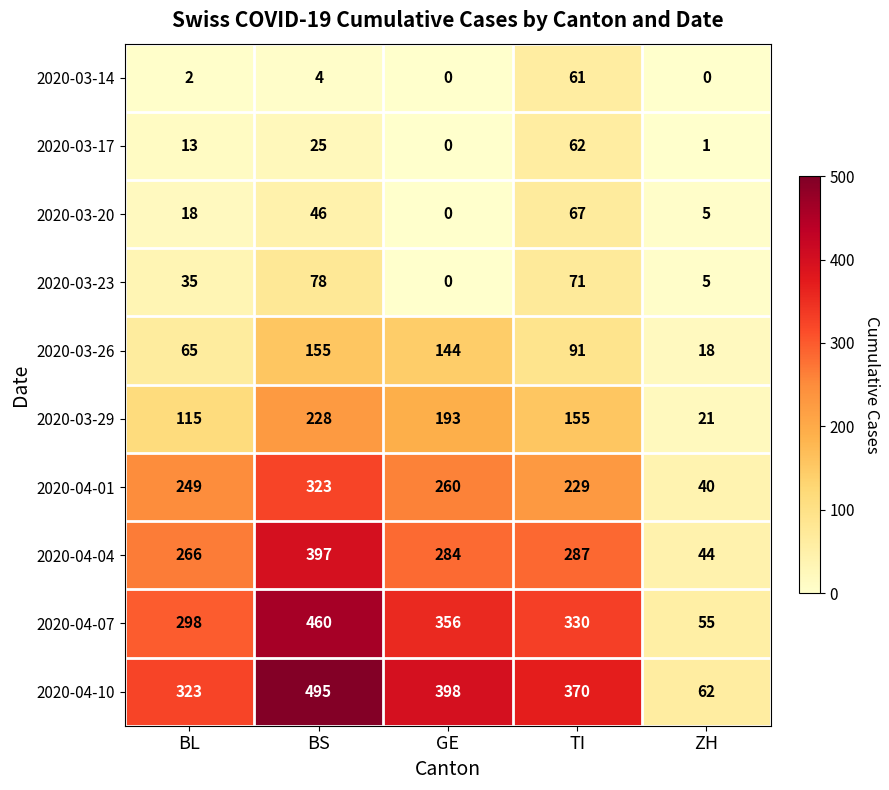

Count the number of data series in this chart.

10